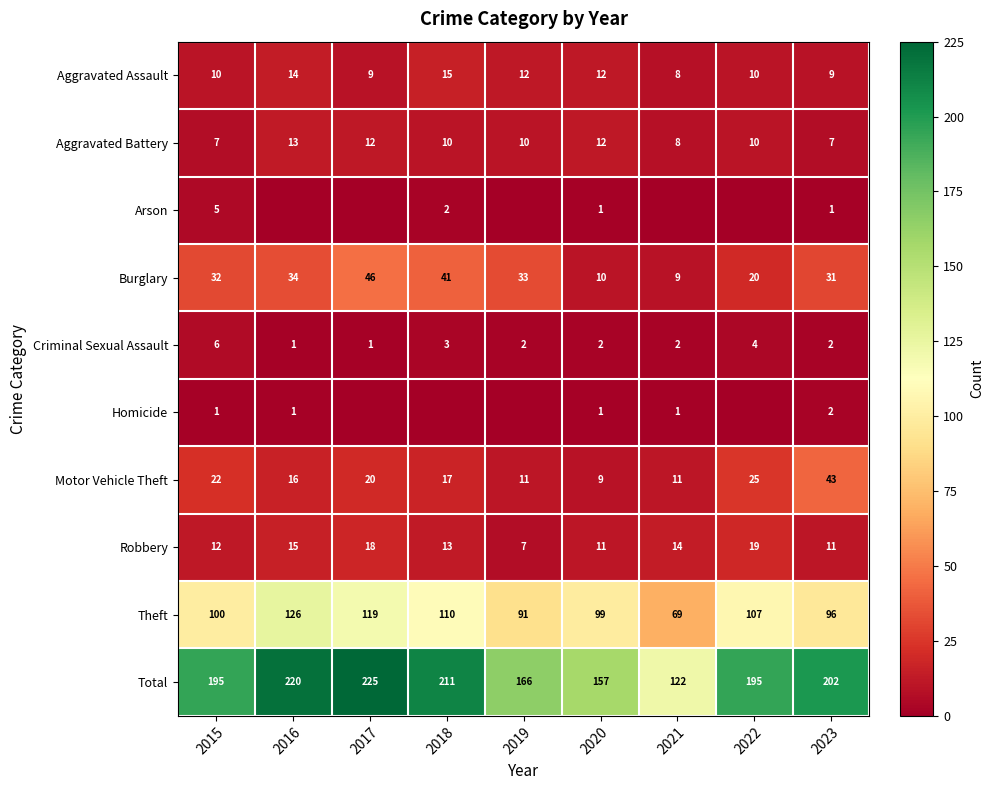

What is the sum of all Motor Vehicle Theft values?

174